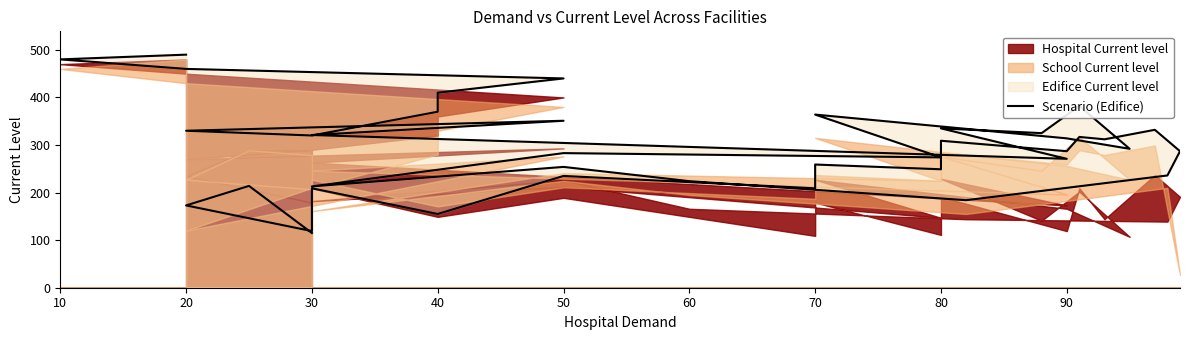

Reading left to right, transcribe all the data shown in this chart.

490	480	460	440	410	370	320	330	351	321	271	335	325	382	292	314	364	274	283	213	254	224	184	236	287	332	312	317	287	309	249	259	209	235	155	209	119	173	214	115